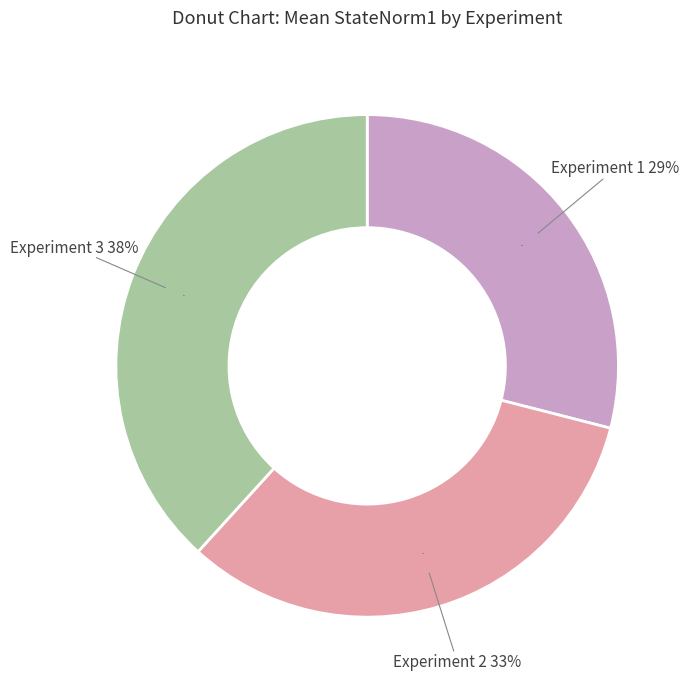

The Experiment 3 slice represents 46% of the pie. True or false?

False